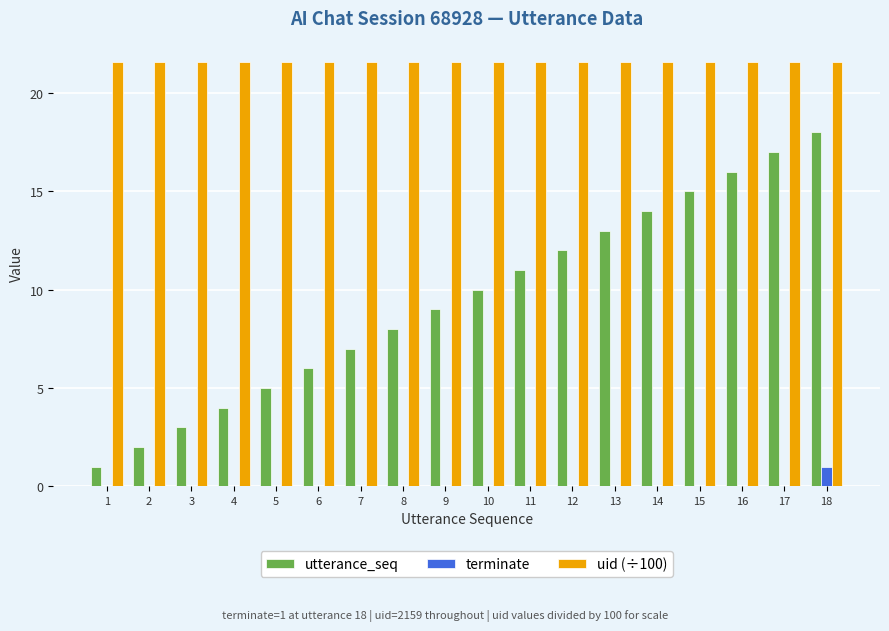

What is the sum of the utterance_seq values at 11 and 18?

29.0